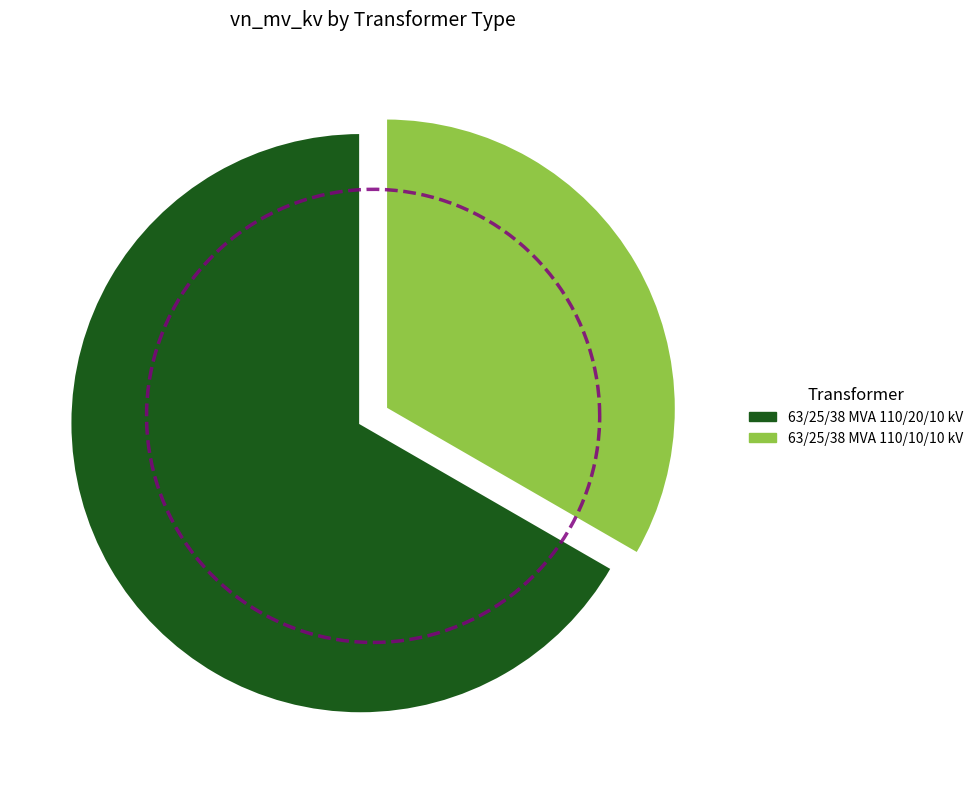

Approximately how many times larger is the value at 63/25/38 MVA 110/20/10 kV compared to 63/25/38 MVA 110/10/10 kV?

2.0